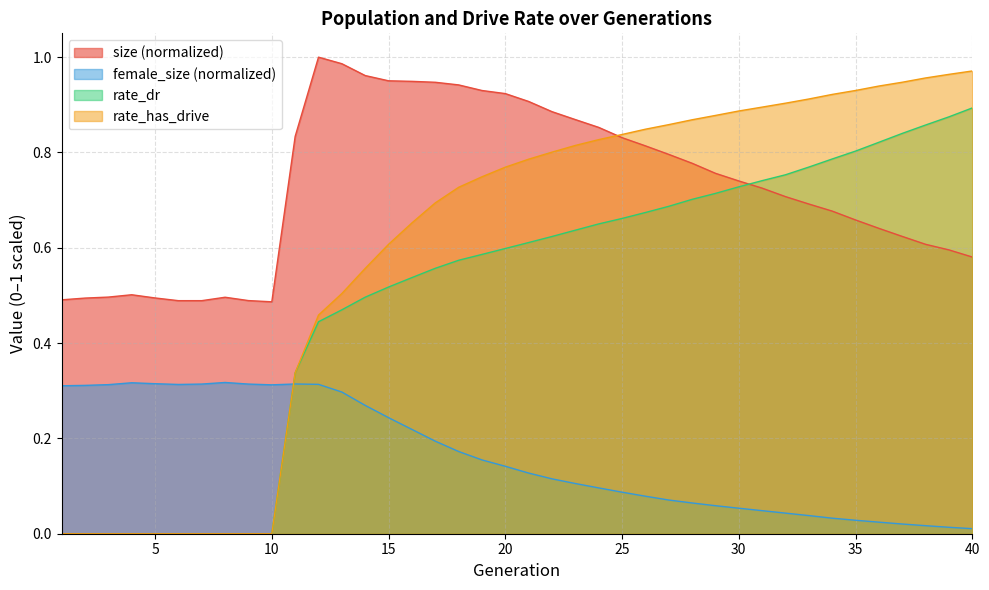

Reading left to right, transcribe all the data shown in this chart.

size: 0.5	0.5	0.5	0.5	0.5	0.5	0.5	0.5	0.5	0.5	0.8	1.0	1.0	1.0	1.0	0.9	0.9	0.9	0.9	0.9	0.9	0.9	0.9	0.9	0.8	0.8	0.8	0.8	0.8	0.7	0.7	0.7	0.7	0.7	0.7	0.6	0.6	0.6	0.6	0.6
female_size: 0.3	0.3	0.3	0.3	0.3	0.3	0.3	0.3	0.3	0.3	0.3	0.3	0.3	0.3	0.2	0.2	0.2	0.2	0.2	0.1	0.1	0.1	0.1	0.1	0.1	0.1	0.1	0.1	0.1	0.1	0.0	0.0	0.0	0.0	0.0	0.0	0.0	0.0	0.0	0.0
rate_dr: 0.0	0.0	0.0	0.0	0.0	0.0	0.0	0.0	0.0	0.0	0.3	0.4	0.5	0.5	0.5	0.5	0.6	0.6	0.6	0.6	0.6	0.6	0.6	0.7	0.7	0.7	0.7	0.7	0.7	0.7	0.7	0.8	0.8	0.8	0.8	0.8	0.8	0.9	0.9	0.9
rate_has_drive: 0.0	0.0	0.0	0.0	0.0	0.0	0.0	0.0	0.0	0.0	0.3	0.5	0.5	0.6	0.6	0.7	0.7	0.7	0.7	0.8	0.8	0.8	0.8	0.8	0.8	0.8	0.9	0.9	0.9	0.9	0.9	0.9	0.9	0.9	0.9	0.9	0.9	1.0	1.0	1.0